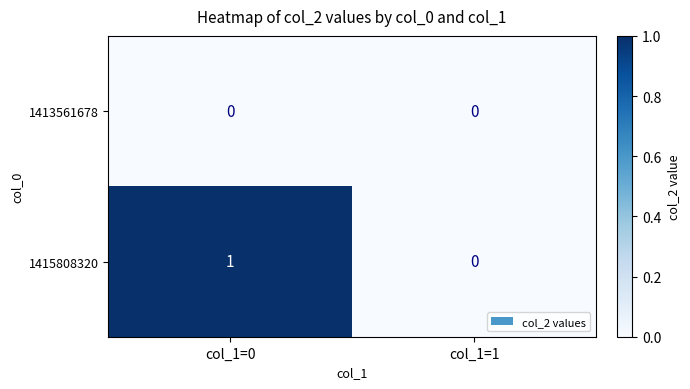

Which category has the highest value across all series?

col_1=0